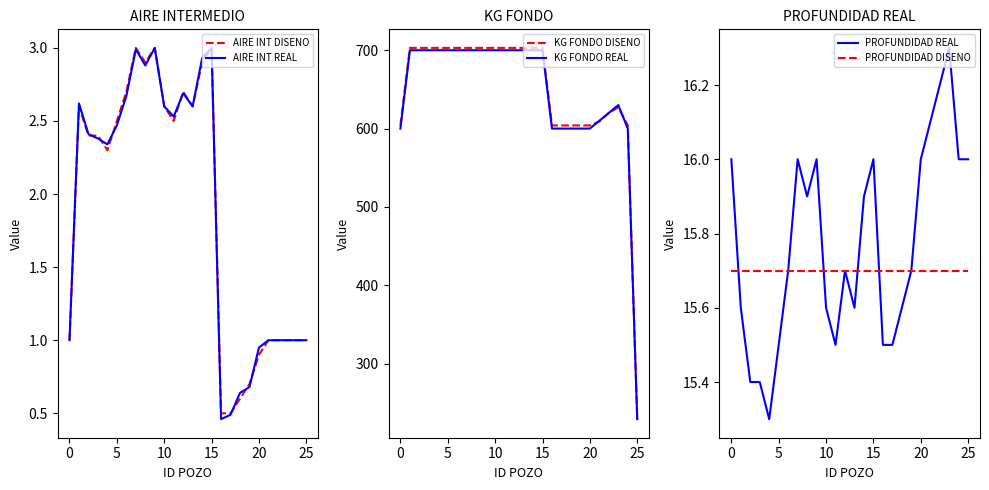

What is the highest value of the AIRE INT REAL series?

3.0